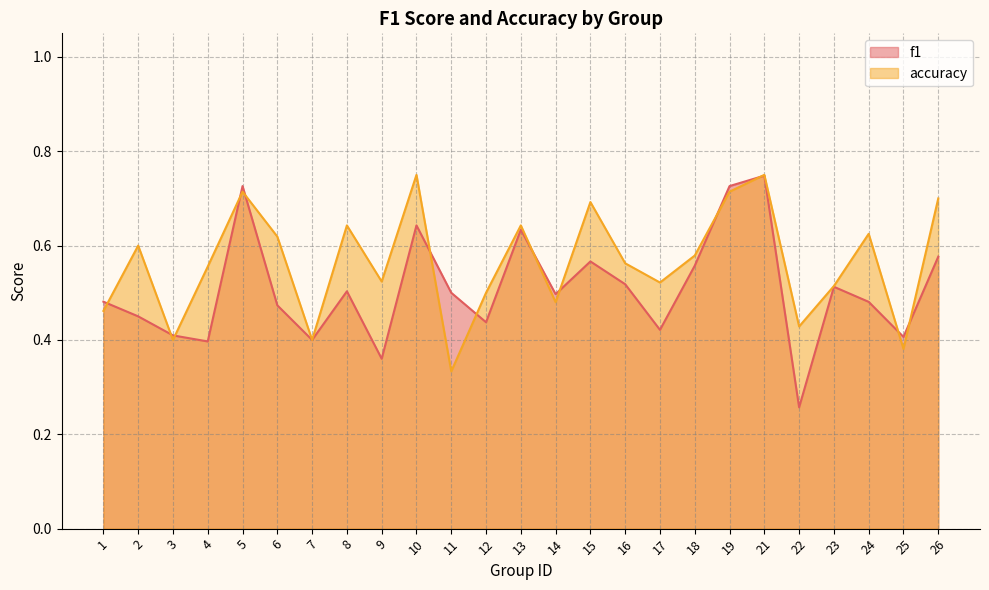

What are all the series names shown in the legend?

f1, accuracy